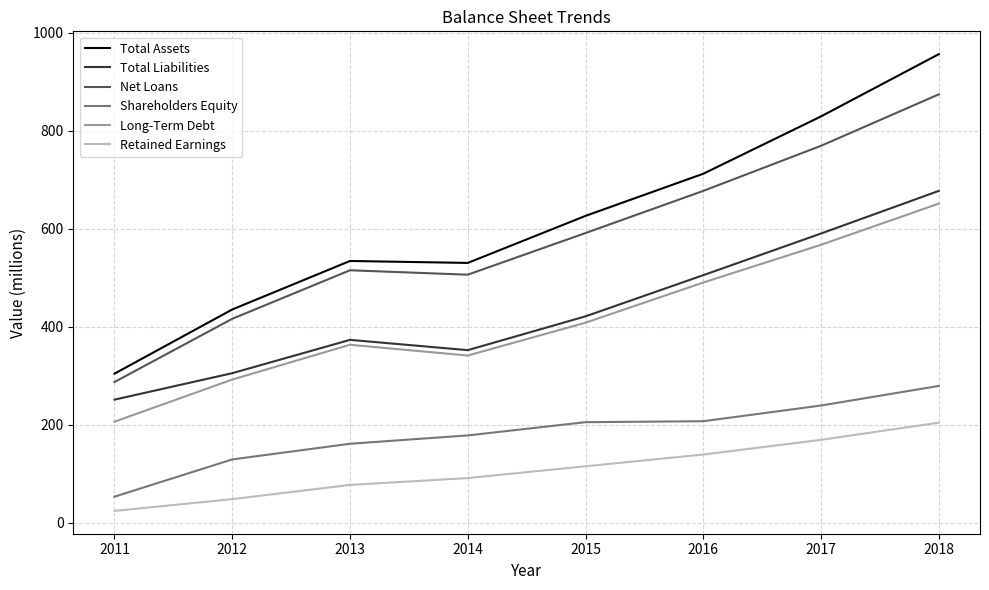

True or false: Retained Earnings has more than 1 interior local peaks.

False